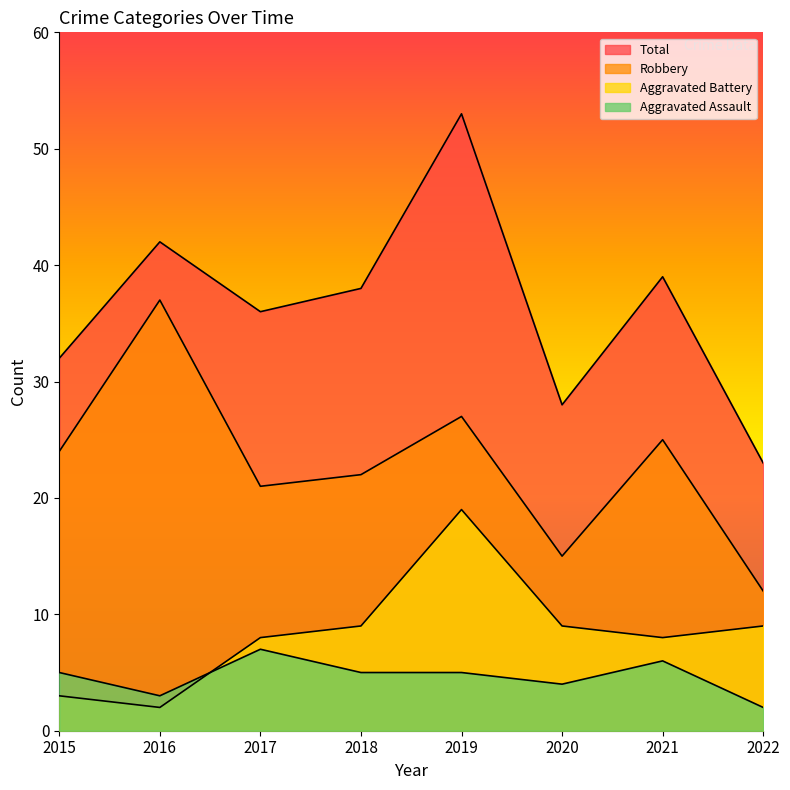

The Robbery series shows 17 at 2022. True or false?

False